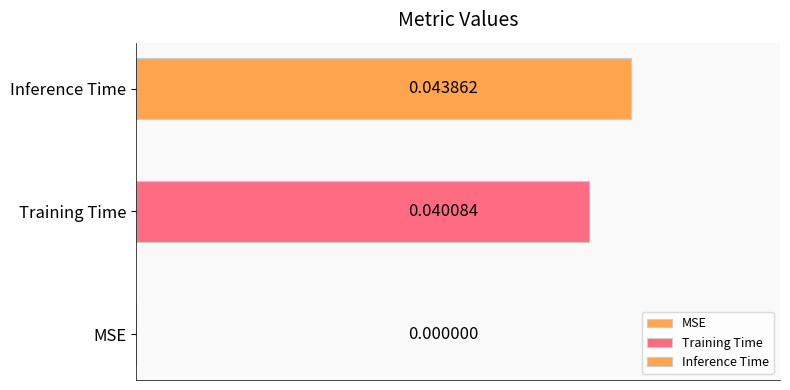

What is the label of the 2nd bar from the right?

Training Time